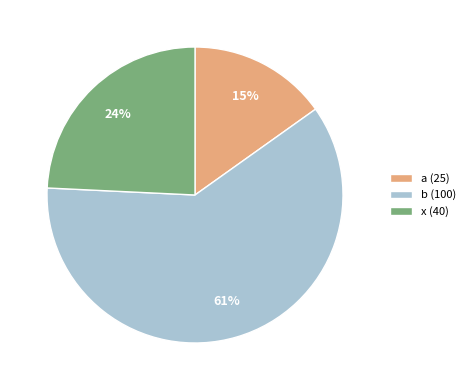

What is the majority slice?

b (100)